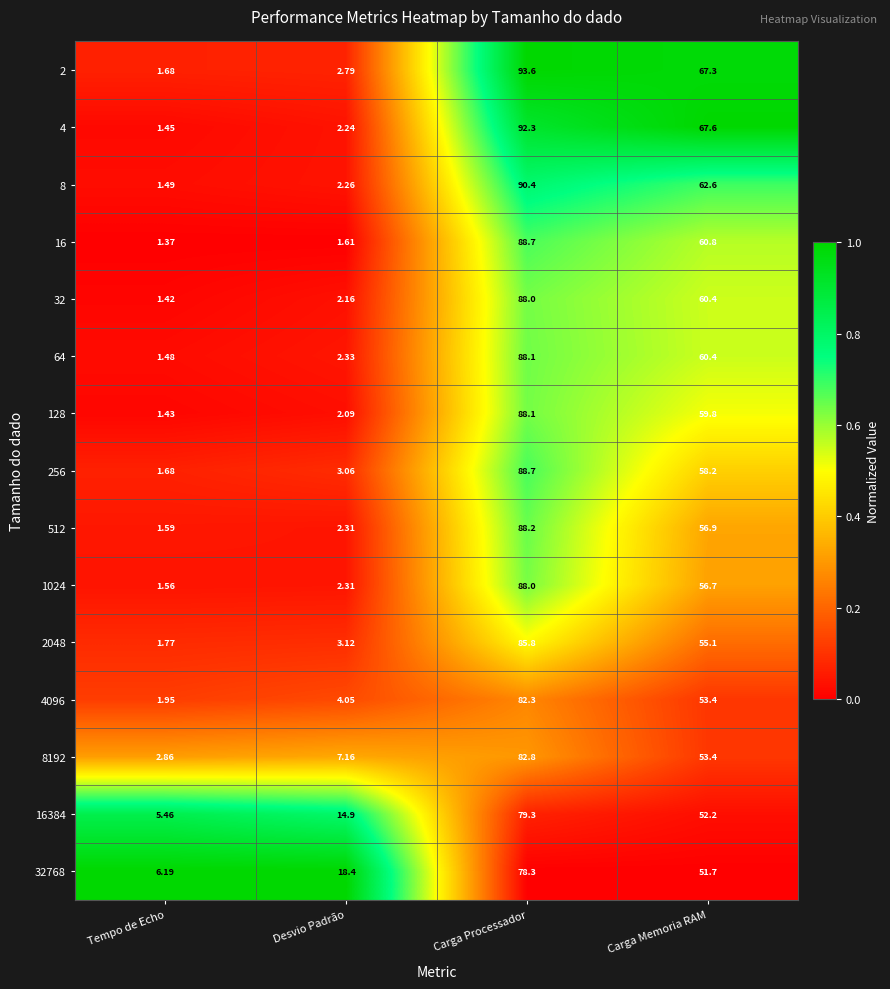

List the labels in order of 8 value, smallest first.

Tempo de Echo, Desvio Padrão, Carga Memoria RAM, Carga Processador